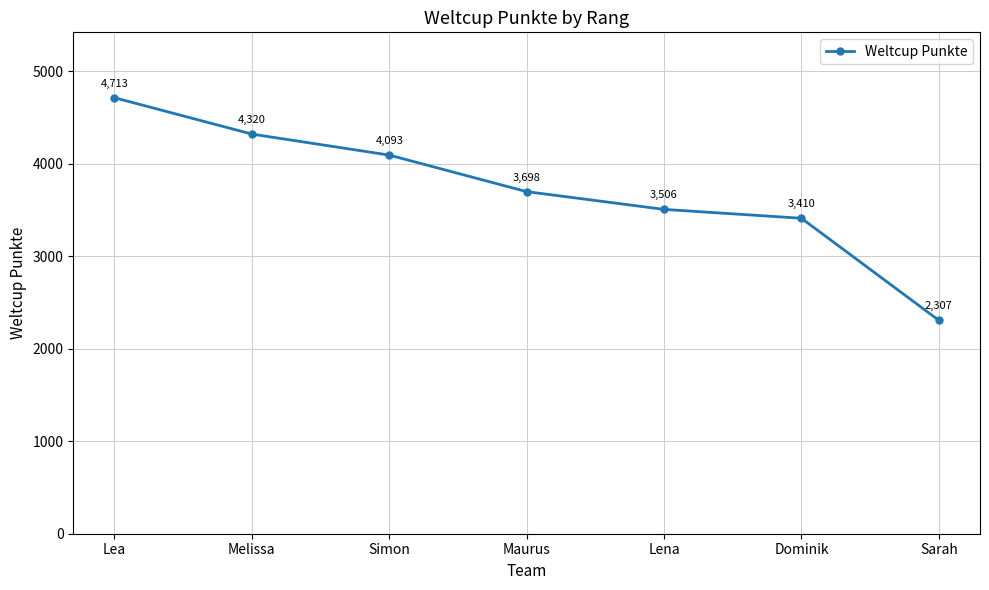

How many lines are shown in the chart?

1